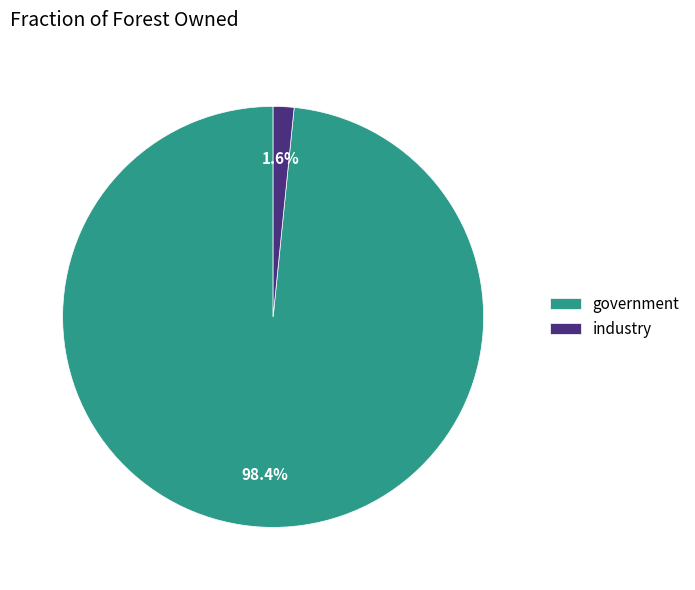

Is it true that government is 98% of the pie?

True